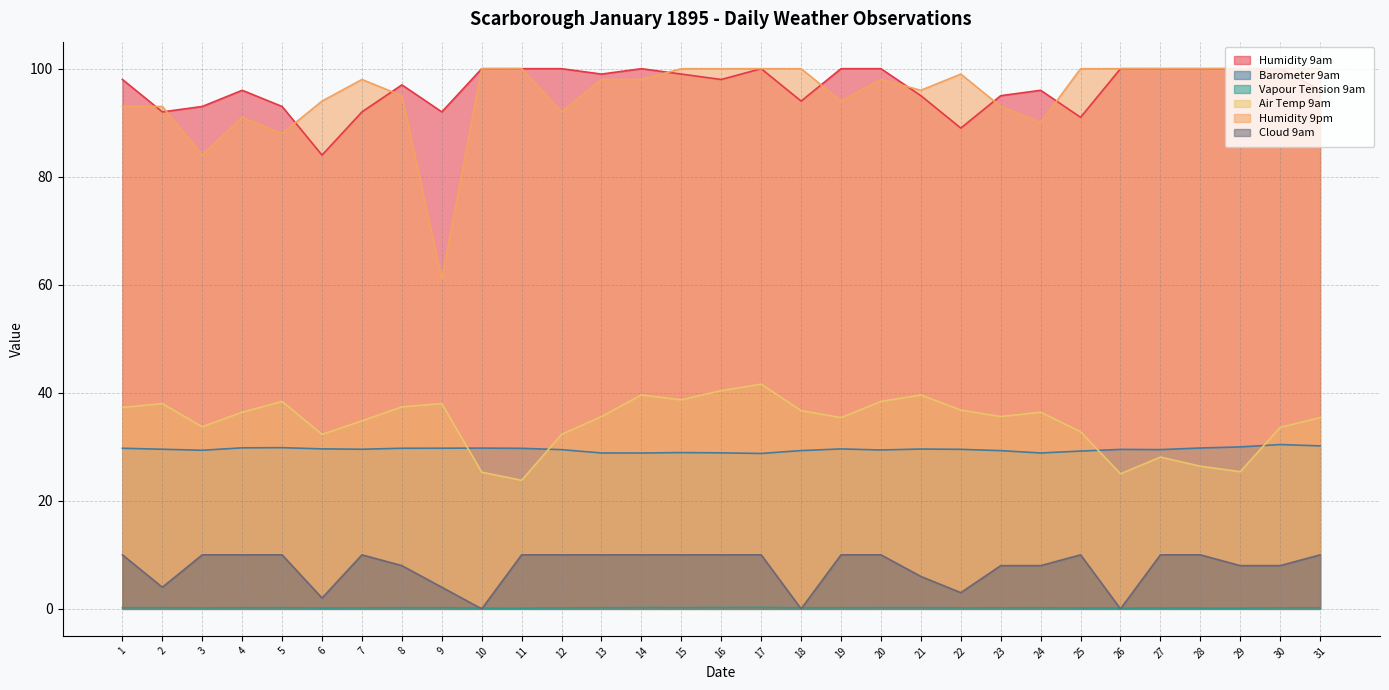

True or false: Humidity 9pm and Air Temp 9am intersect in this chart.

False